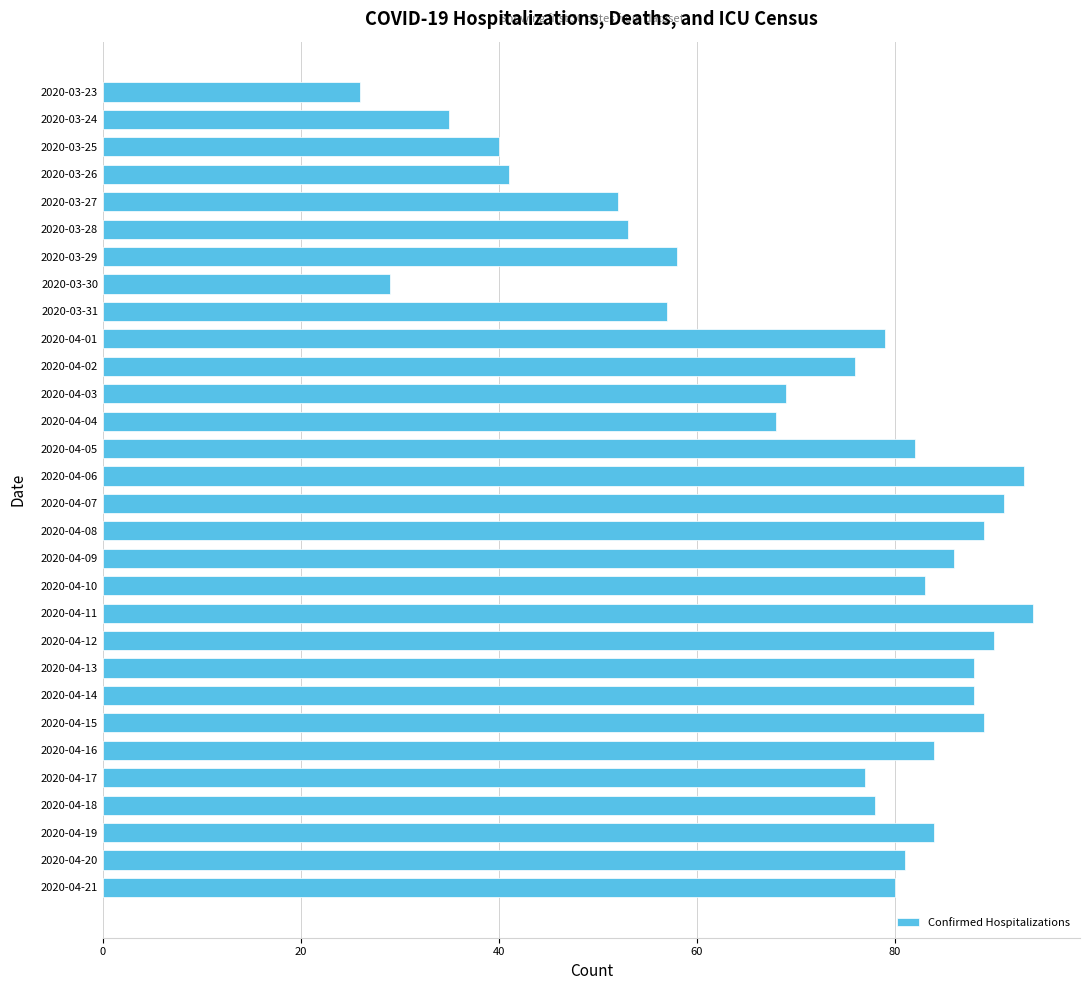

What value does the data have at 2020-03-31?

57